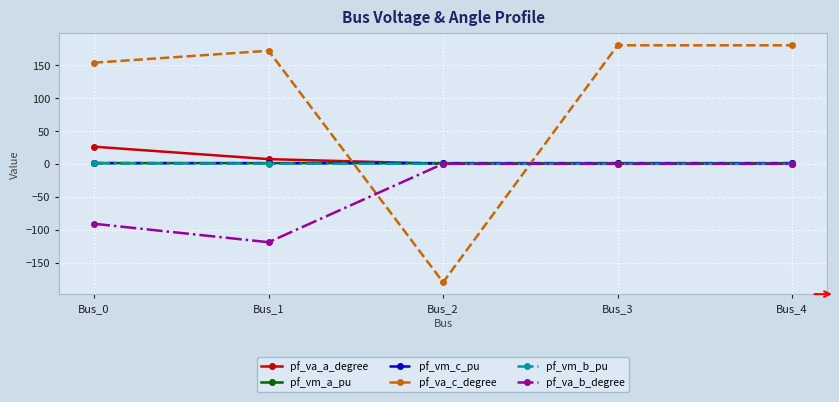

How many categories are shown in the chart?

5